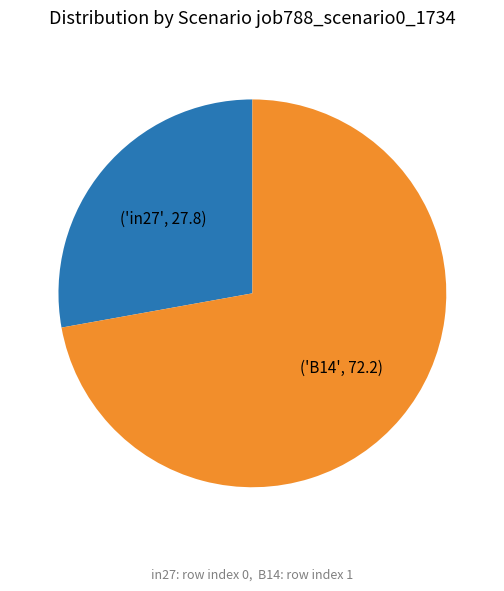

Is there a majority slice in this chart?

Yes